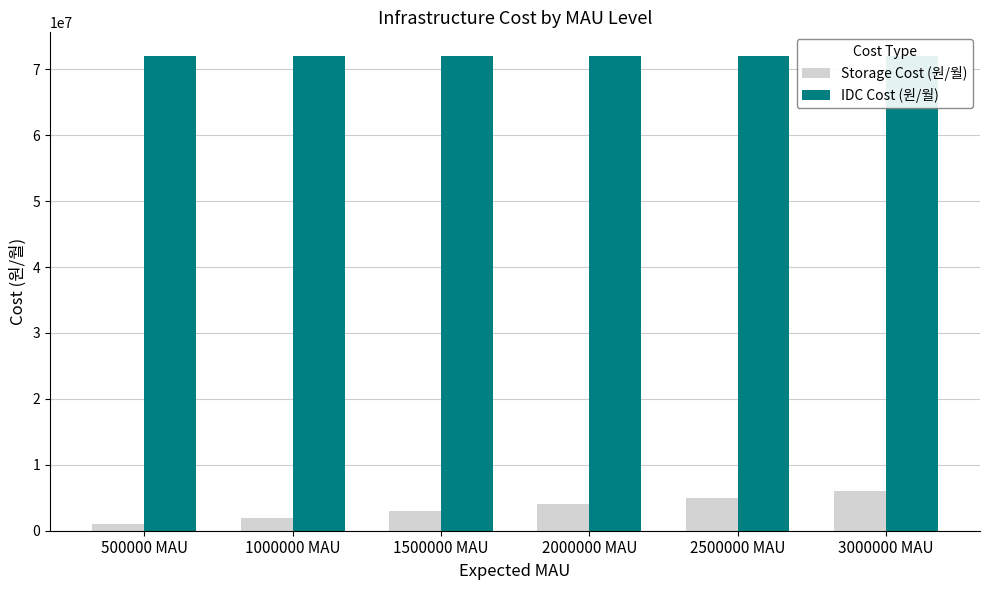

Which series has the largest total across all categories?

IDC Cost (원/월)